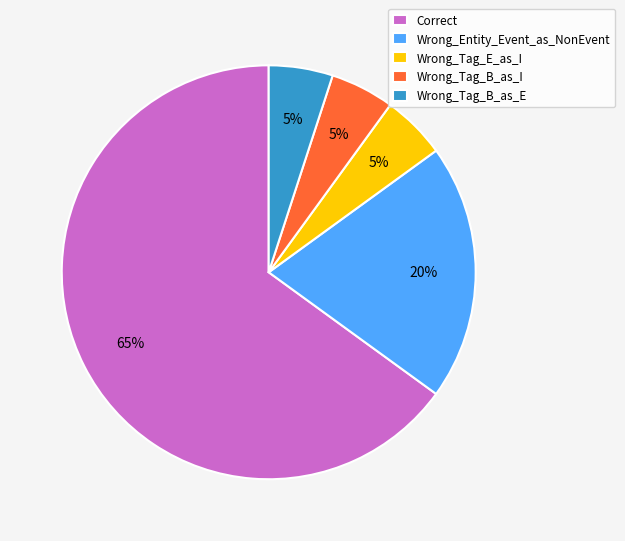

To the nearest percent, what is the combined percentage of Correct and Wrong_Tag_B_as_I?

70%